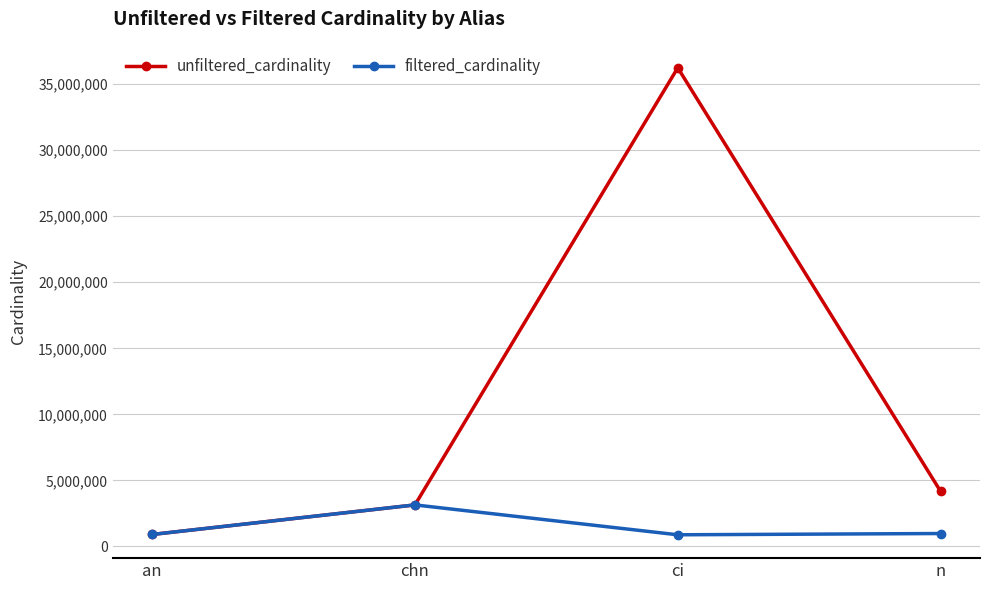

Which series changed the most between an and ci?

unfiltered_cardinality